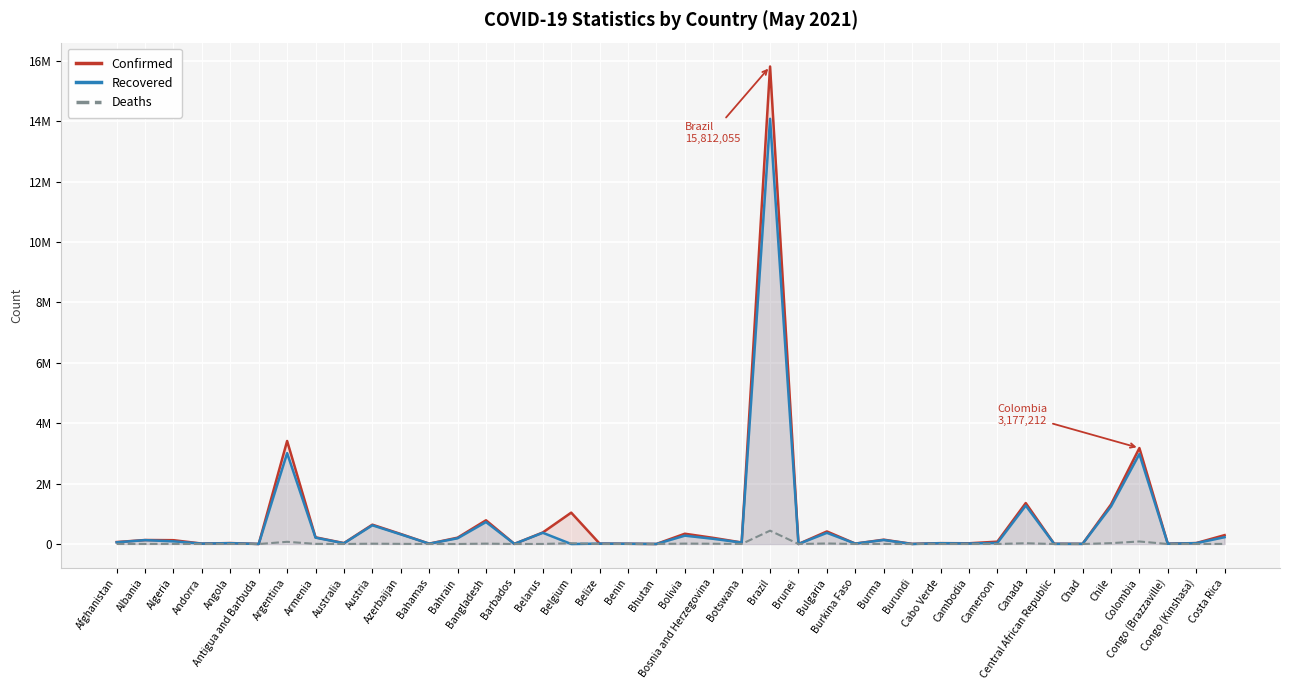

What is the sum of all Recovered values?

26750914